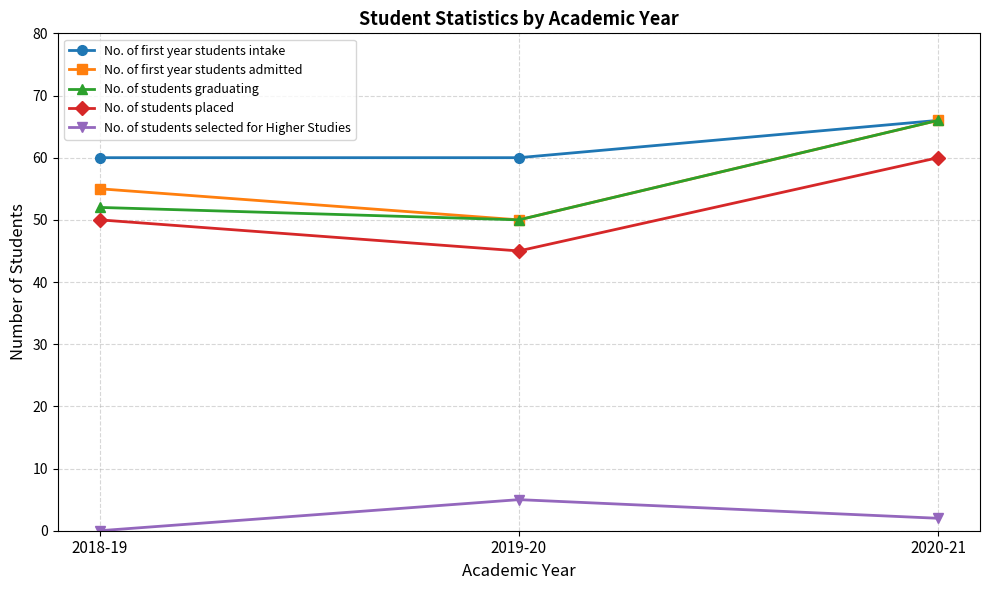

Which series changed the most between 2018-19 and 2020-21?

No. of students graduating